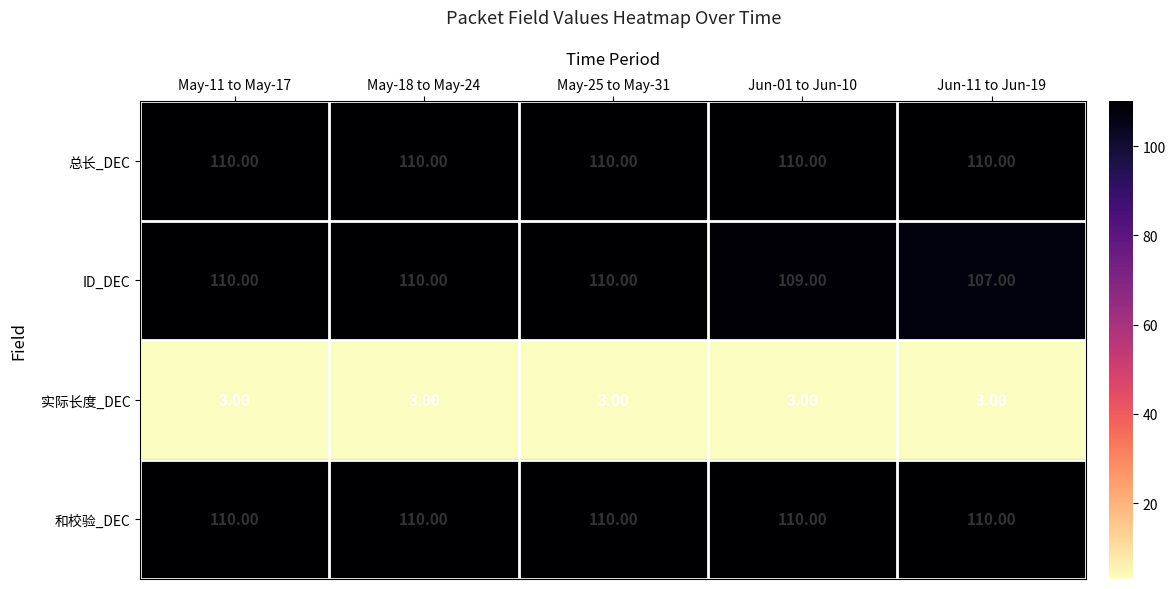

Between May-25 to May-31 and Jun-11 to Jun-19, which series saw the biggest shift?

ID_DEC